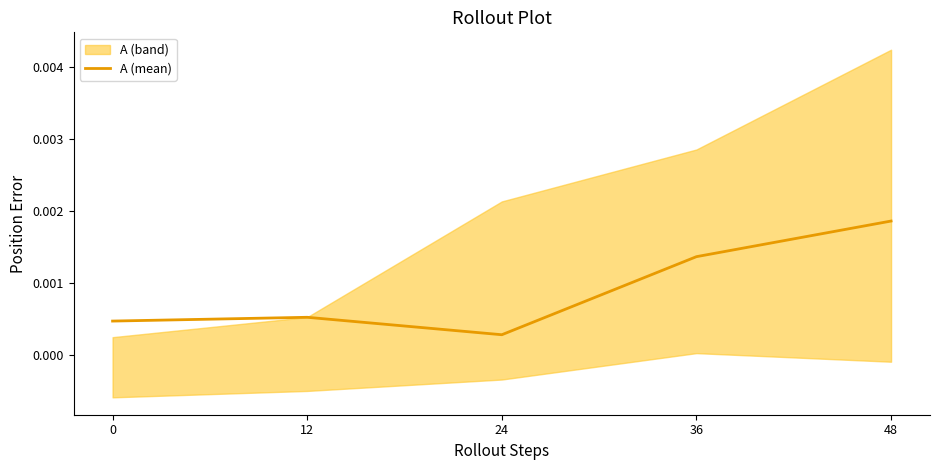

Rank the categories by value from lowest to highest.

24, 0, 12, 36, 48